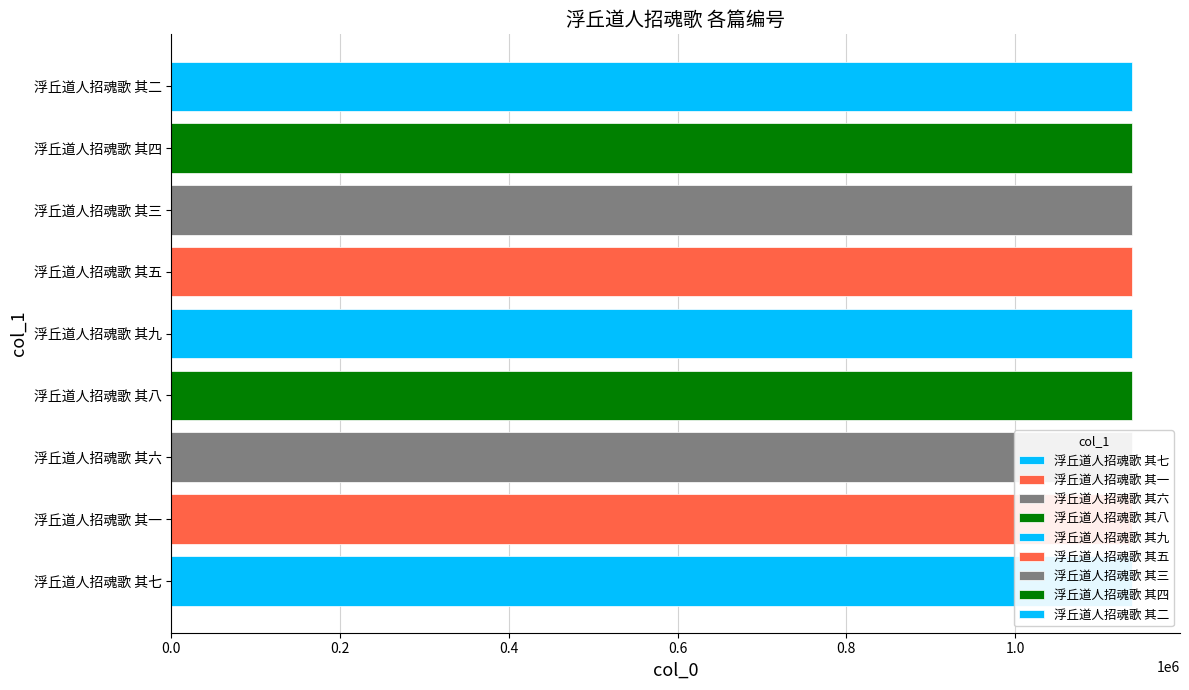

What is the maximum value shown in the chart?

1138557